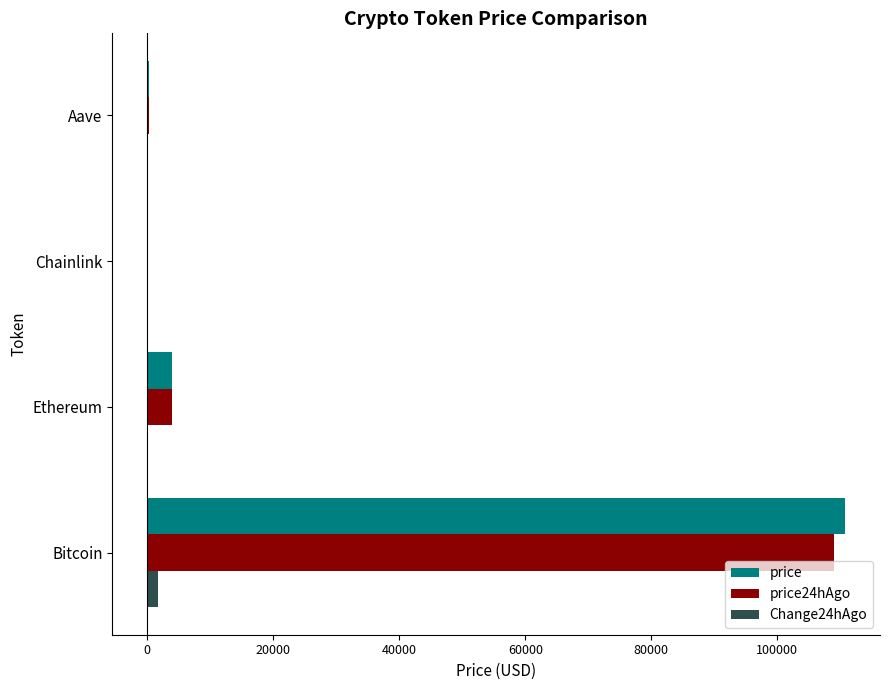

What is the sum of all price24hAgo values?

113257.6